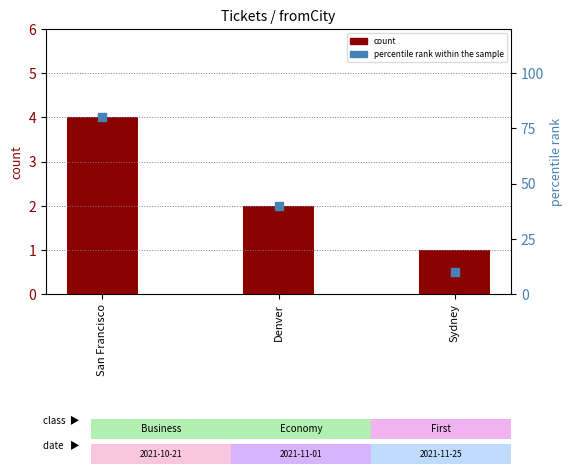

At which category is the sum across all series the highest?

San Francisco